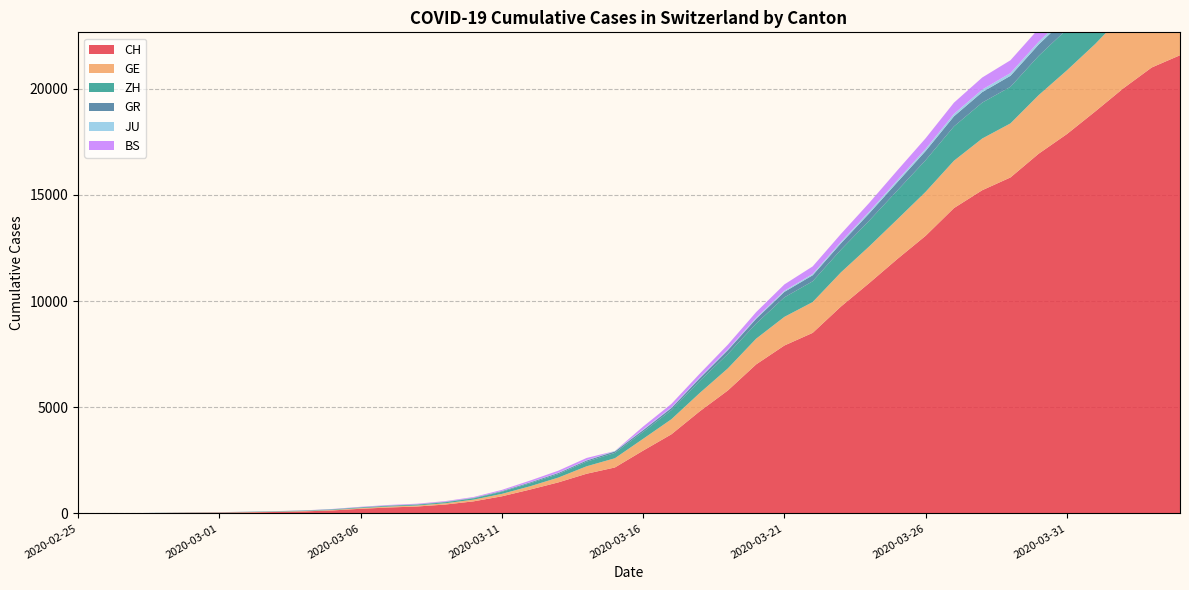

Reading right to left, what are all the values shown in this chart?

CH: 21582	21006	20029	18935	17871	16946	15826	15224	14383	13080	11989	10849	9745	8505	7911	7021	5794	4807	3727	2959	2165	1870	1463	1125	807	570	419	327	280	219	142	97	69	50	36	30	20	8	4	0
GE: 3815	3677	3468	3179	3002	2760	2546	2435	2230	2072	1869	1728	1610	1452	1349	1211	1041	863	710	556	435	351	227	155	114	80	60	45	43	30	20	16	14	11	10	9	5	1	1	0
ZH: 2451	2418	2290	2126	1937	1849	1723	1691	1617	1490	1358	1213	1067	978	919	711	679	568	429	326	250	218	163	140	101	62	49	40	34	29	23	15	13	10	7	6	2	2	0	0
GR: 657	649	622	592	547	535	519	495	474	433	393	343	300	284	258	226	182	128	101	84	71	56	53	43	31	22	18	18	17	16	14	12	9	9	6	6	6	2	2	0
JU: 154	149	149	145	140	128	127	119	114	100	92	82	69	61	54	44	36	32	29	25	19	18	17	12	7	7	7	5	5	4	4	2	2	1	1	1	1	1	0	0
BS: 767	754	714	687	653	617	605	569	530	501	462	410	374	356	297	270	220	181	164	143	0	100	92	73	49	33	28	24	21	15	8	3	3	1	1	1	1	1	0	0